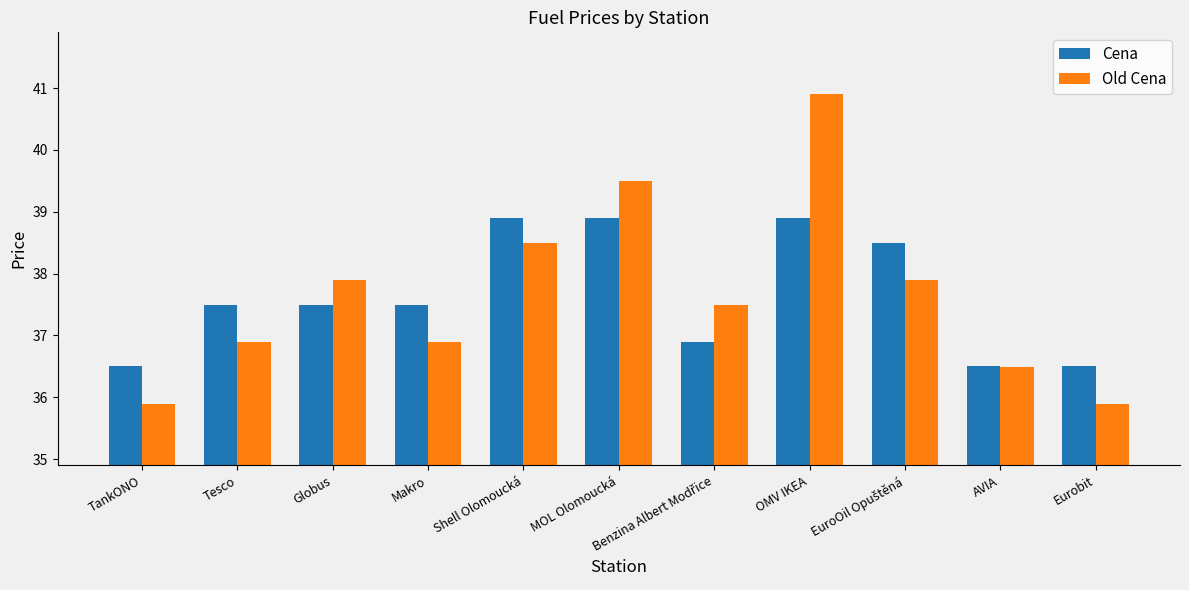

Which series has the largest range (max minus min)?

Old Cena